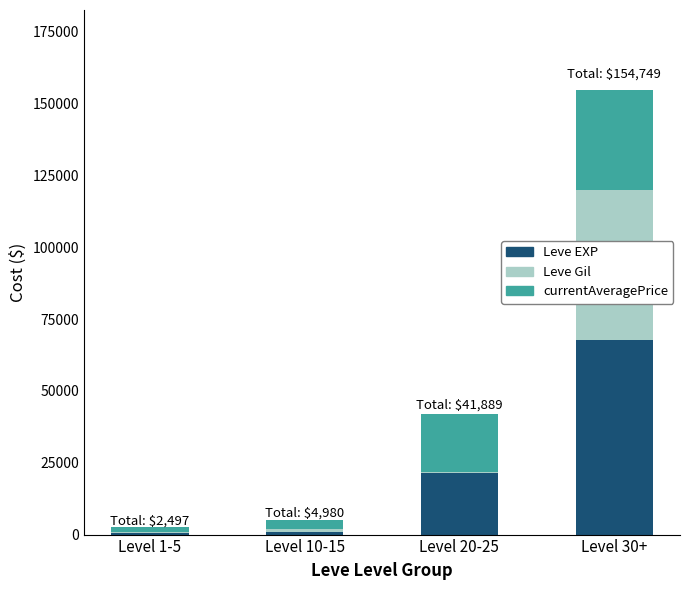

At which category is the sum across all series the highest?

Level 30+